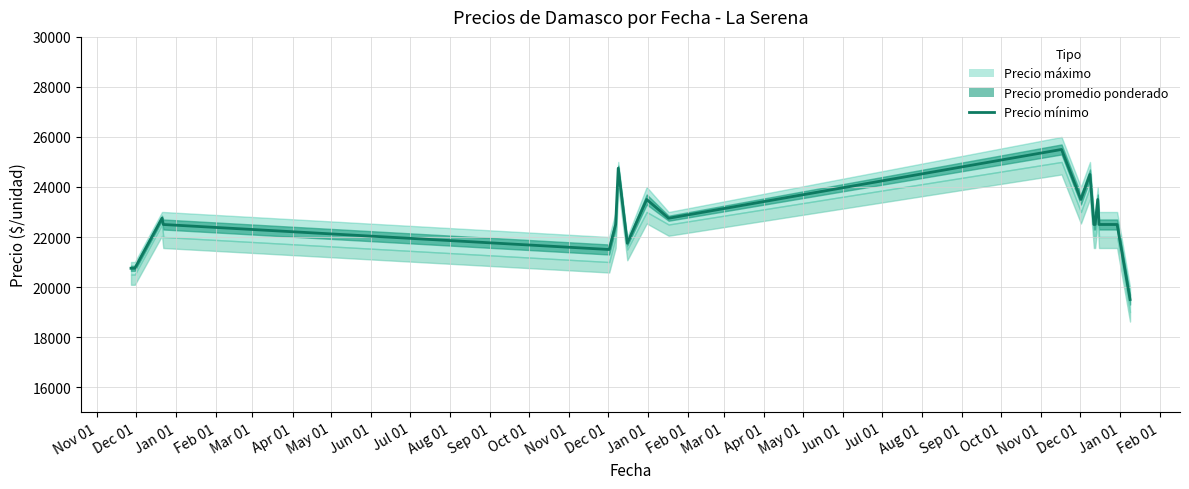

How many values are below 22500?

5